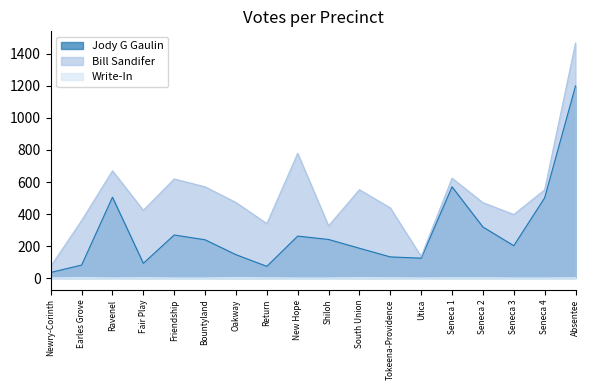

What is the label of the 1st point from the right?

Absentee